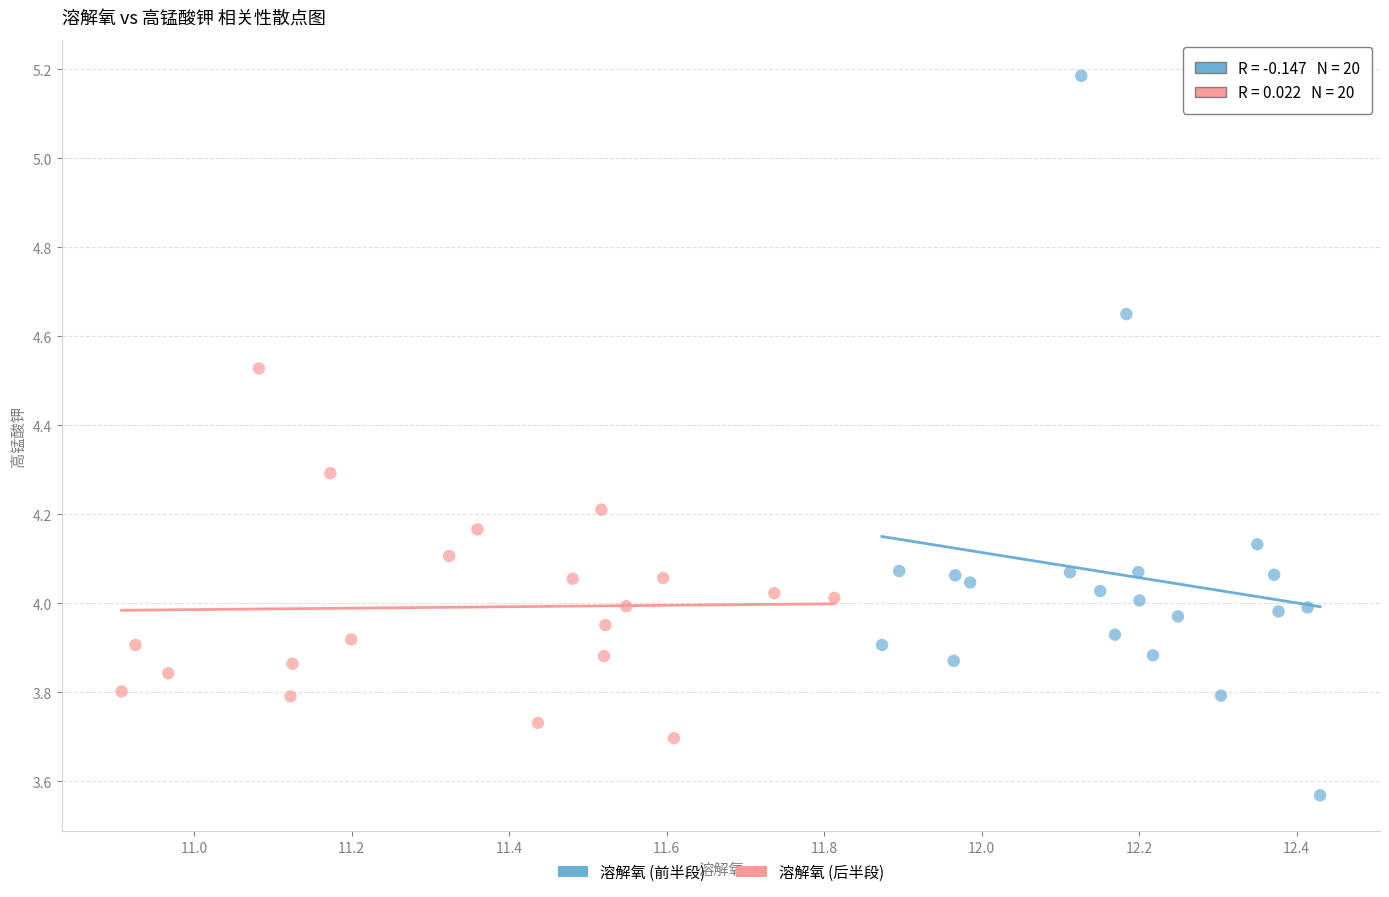

What are all the series names shown in the legend?

溶解氧 (前半段), 溶解氧 (后半段)